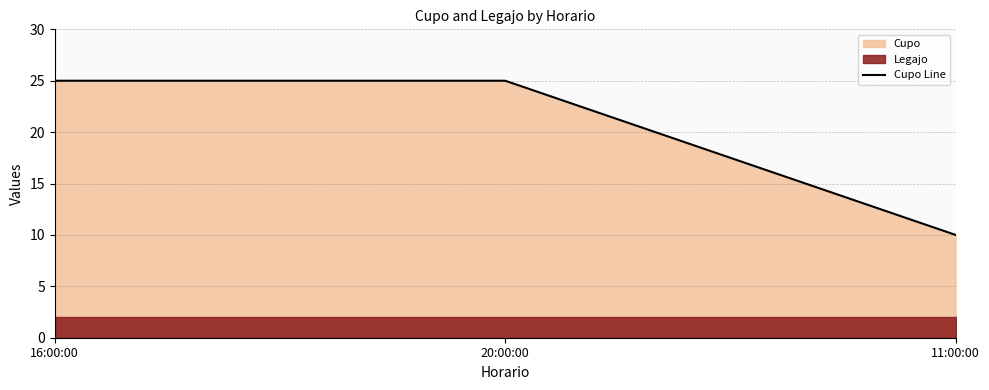

How many data points are less than 25?

1